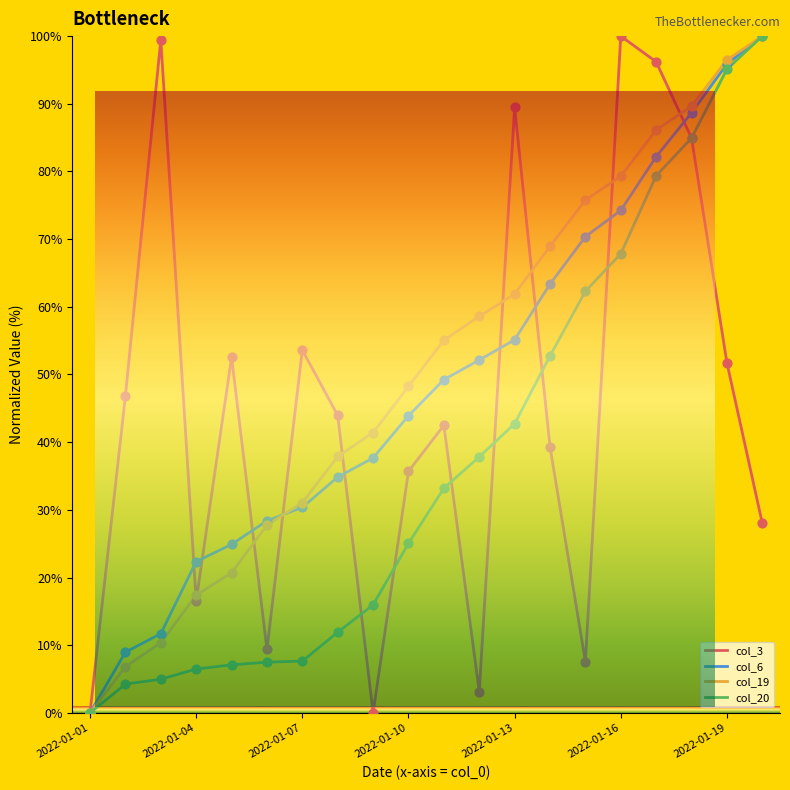

At how many categories does at least one series exceed 12?

19